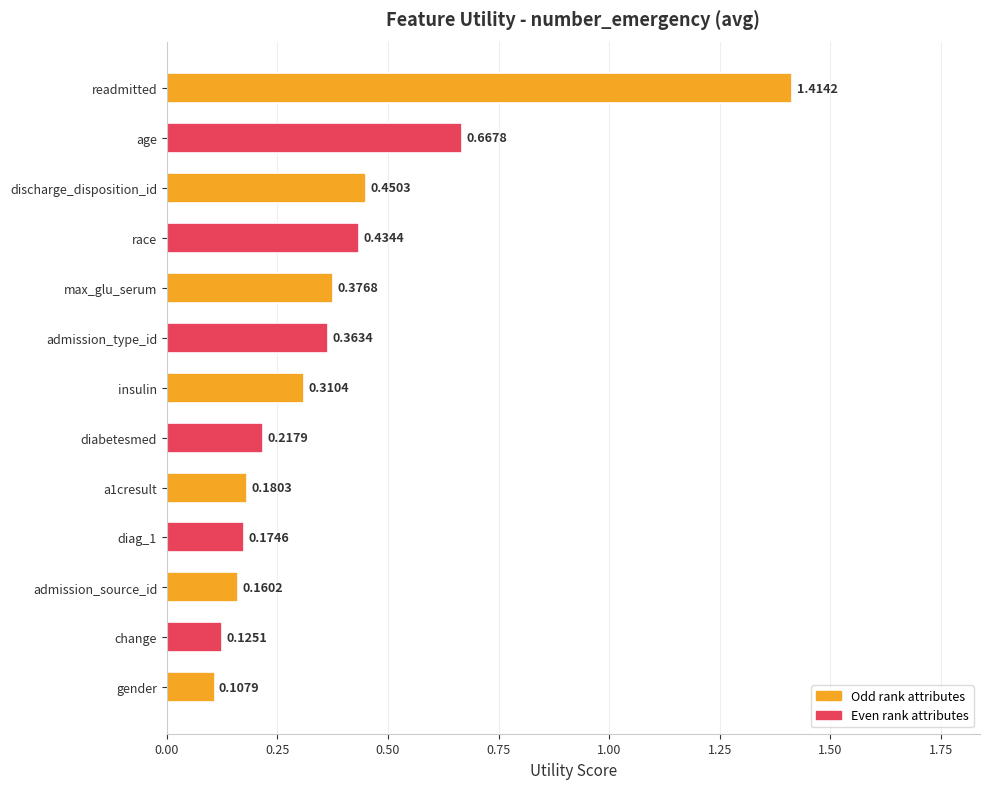

Rank the categories by value from highest to lowest.

readmitted, age, discharge_disposition_id, race, max_glu_serum, admission_type_id, insulin, diabetesmed, a1cresult, diag_1, admission_source_id, change, gender